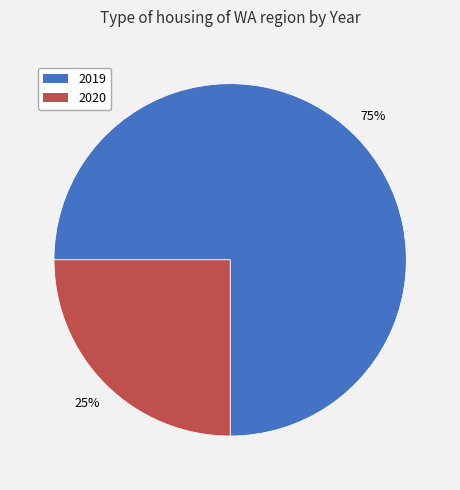

Rank the categories by value from highest to lowest.

2019, 2020